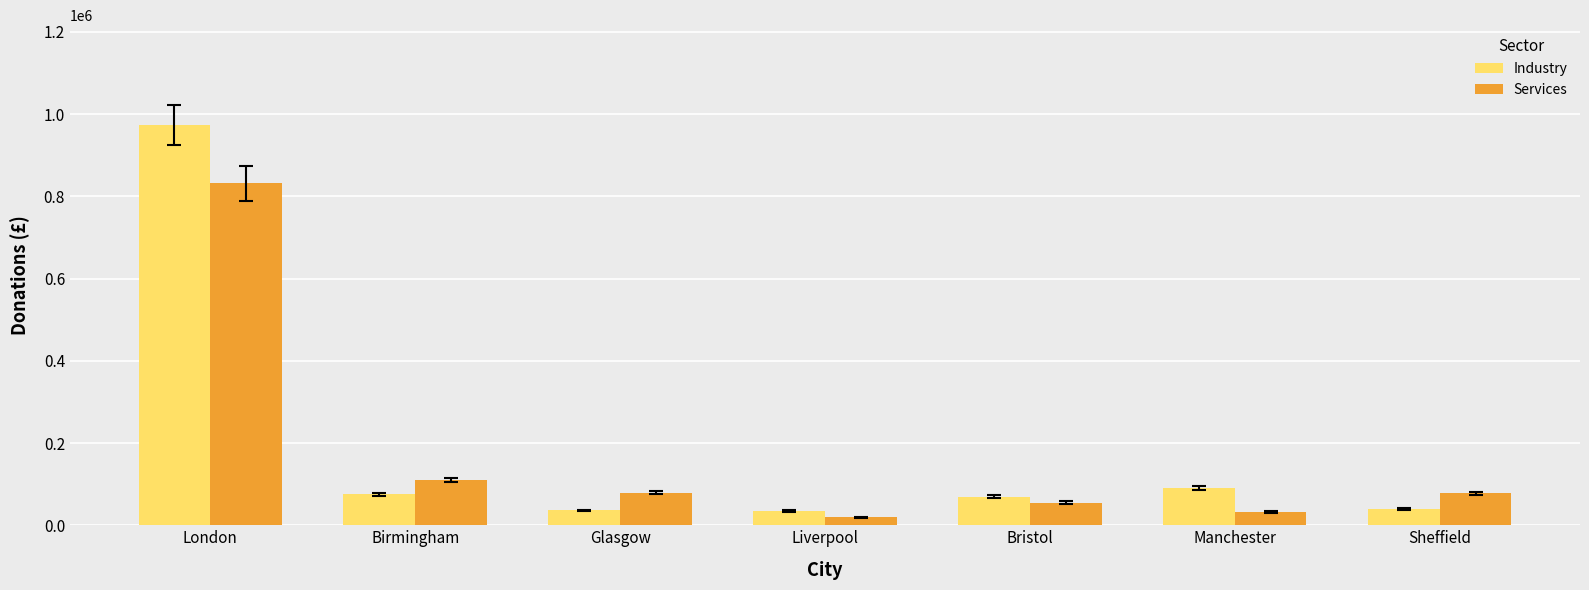

Does the chart contain any negative values?

No